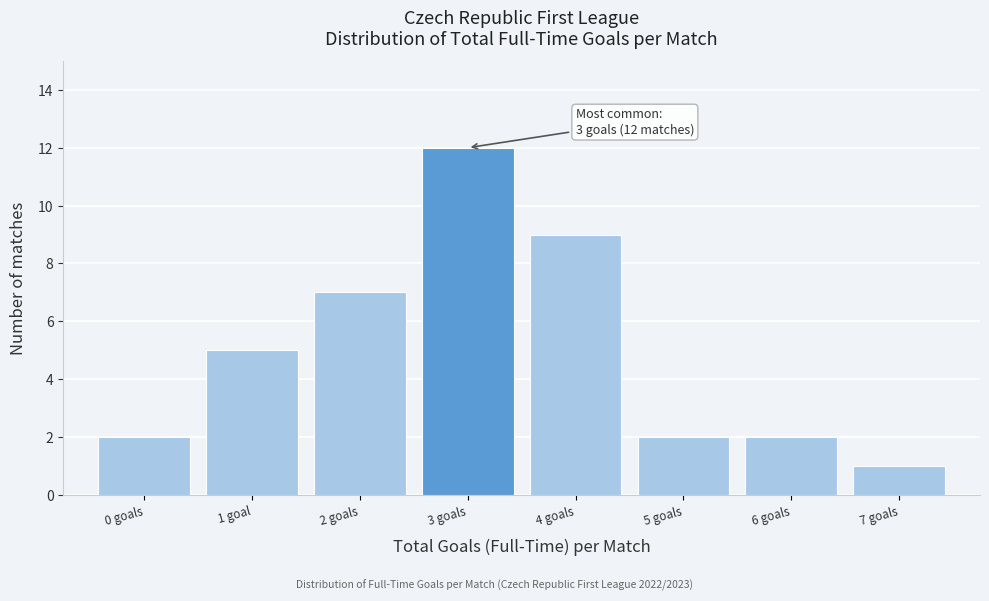

Reading left to right, transcribe all the data shown in this chart.

0 goals=2	1 goal=5	2 goals=7	3 goals=12	4 goals=9	5 goals=2	6 goals=2	7 goals=1